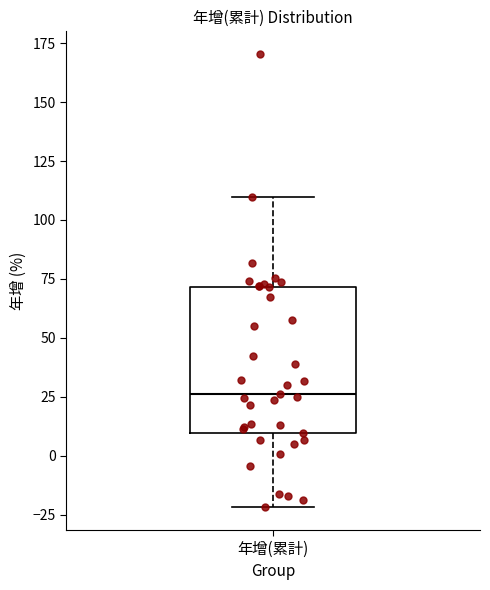

Transcribe this box plot: give where the median line is, the range the box spans, and where the two whiskers end, as read against the y-axis. The values are not printed on the chart, so give them approximately, as read against the axis.

median 25, box 10 to 70, whiskers -20 to 110